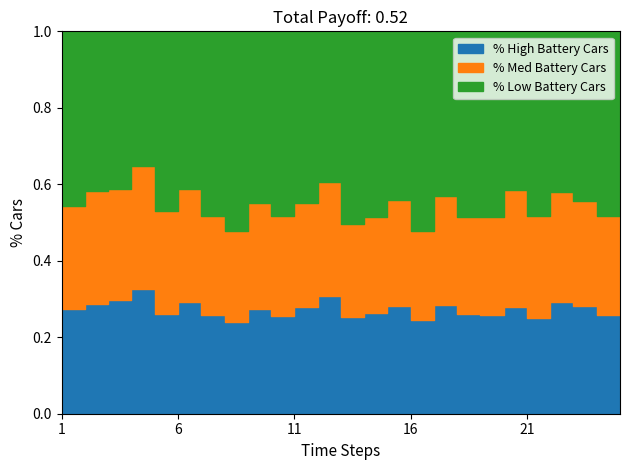

Which has a higher value, 3 or 12?

3